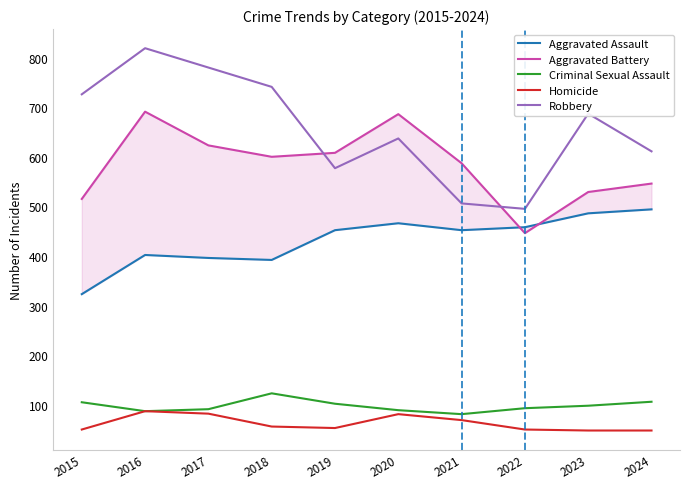

True or false: Homicide and Aggravated Battery intersect in this chart.

False